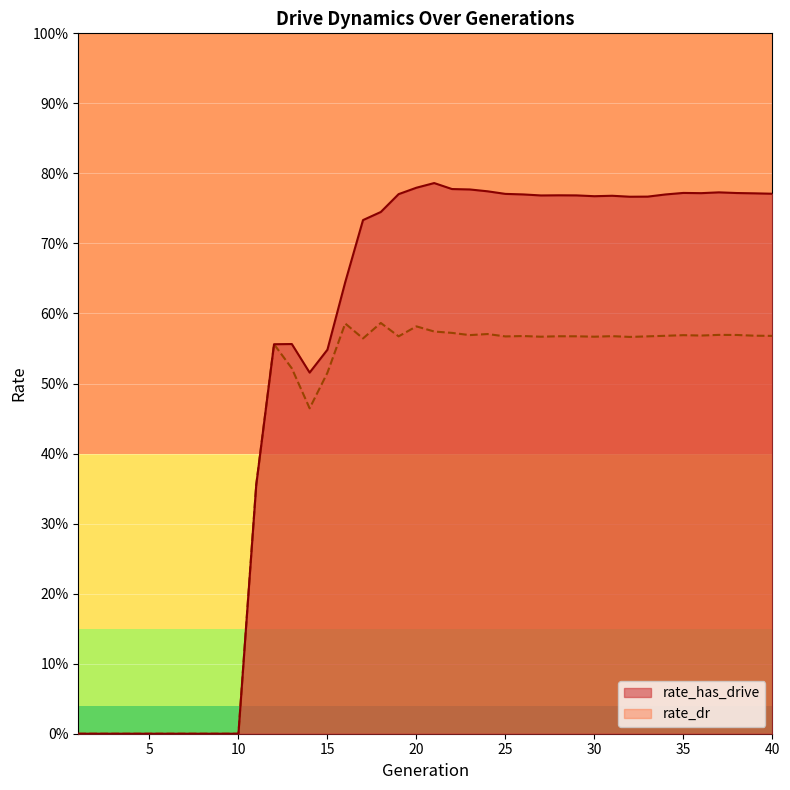

Rank the categories by rate_dr value from highest to lowest.

18, 16, 20, 21, 22, 24, 37, 38, 23, 35, 36, 39, 34, 40, 26, 31, 28, 29, 19, 33, 25, 30, 27, 32, 17, 12, 13, 15, 14, 11, 1, 2, 3, 4, 5, 6, 7, 8, 9, 10